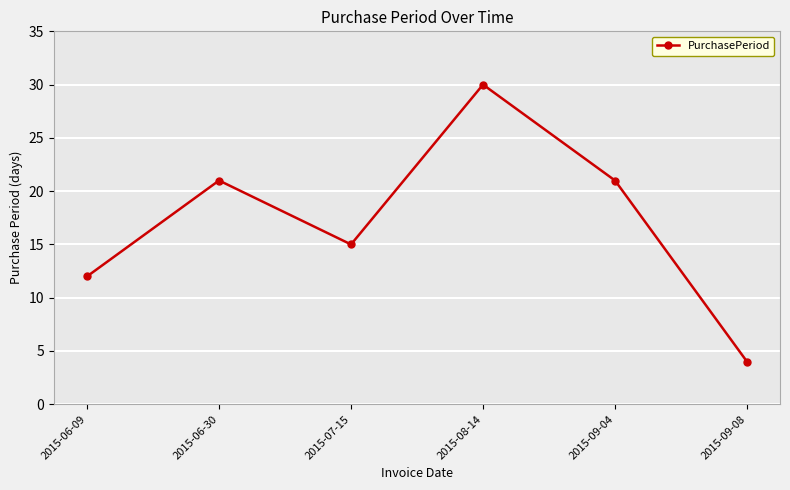

What is the value of the 6th point from the left?

4